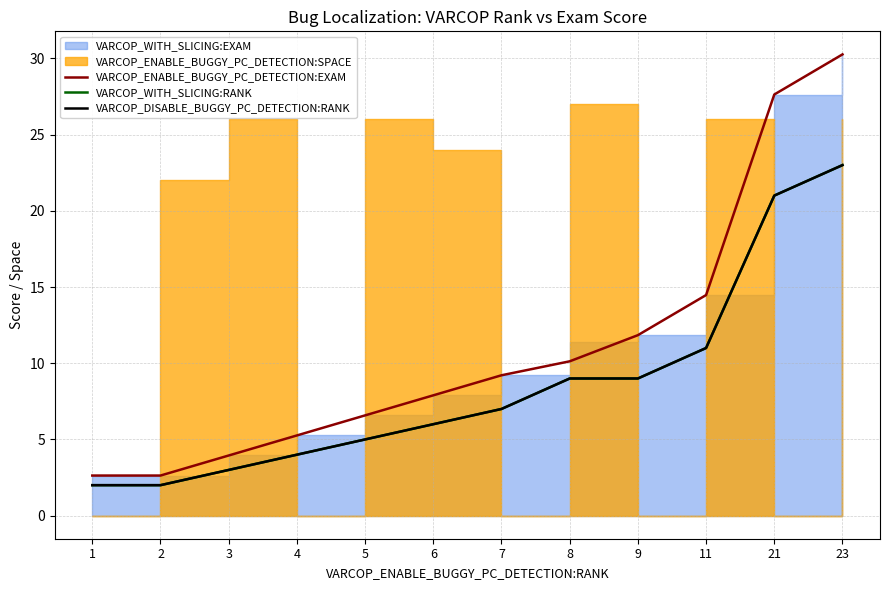

True or false: VARCOP_DISABLE_BUGGY_PC_DETECTION:RANK has a value of 13.0 at 8.

False